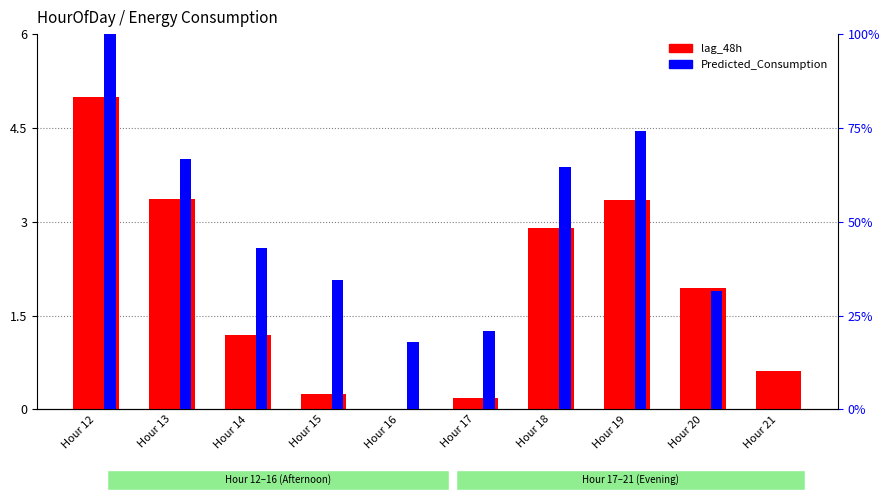

What is the value of the Predicted_Consumption bar at the 7th from the left?

64.7